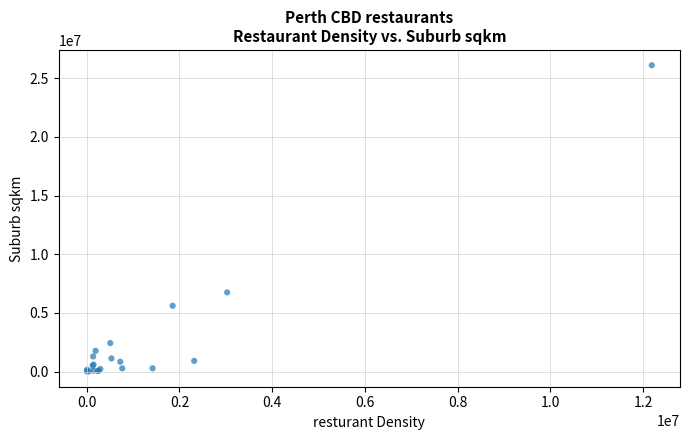

What Y value in the scatter plot is closest to 13057336?

6747500.2